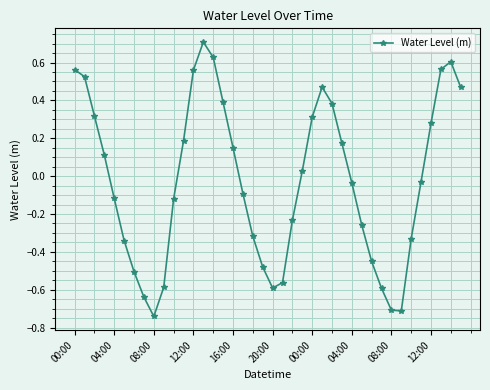

What is the maximum value shown in the chart?

0.7